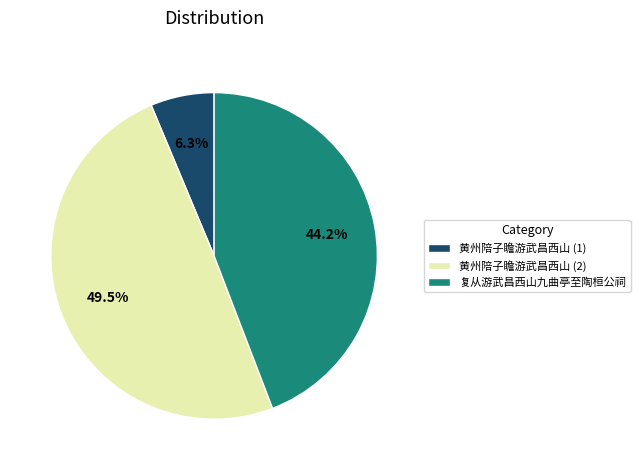

Combined, what portion of the pie is 复从游武昌西山九曲亭至陶桓公祠 and 黄州陪子瞻游武昌西山 (2)?

93.7%